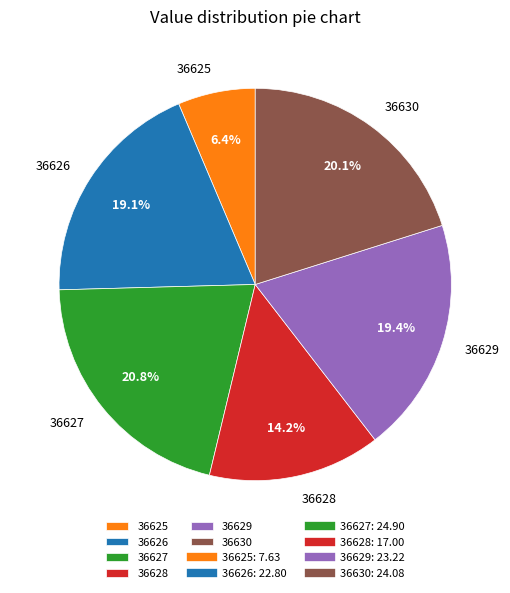

Which has a higher value, 36627 or 36626?

36627